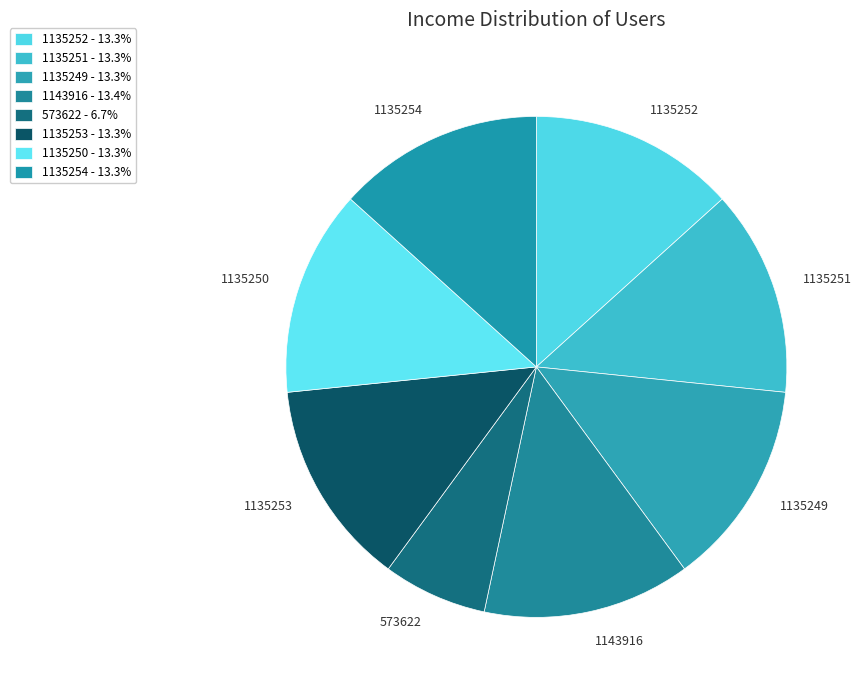

Is 1135254 the majority of the pie?

No